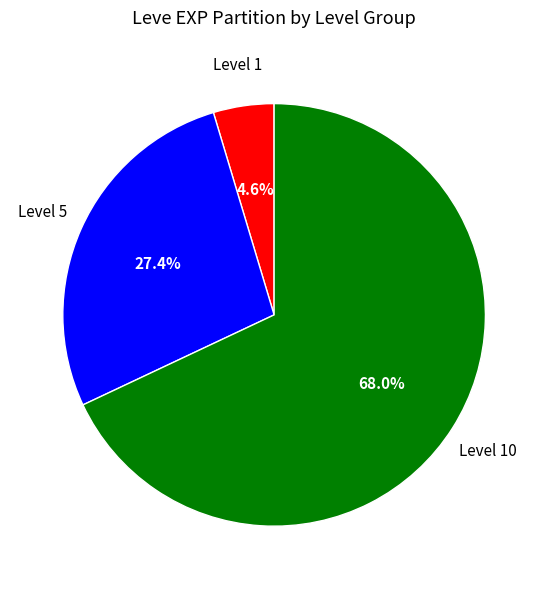

How many segments does this pie chart have?

3